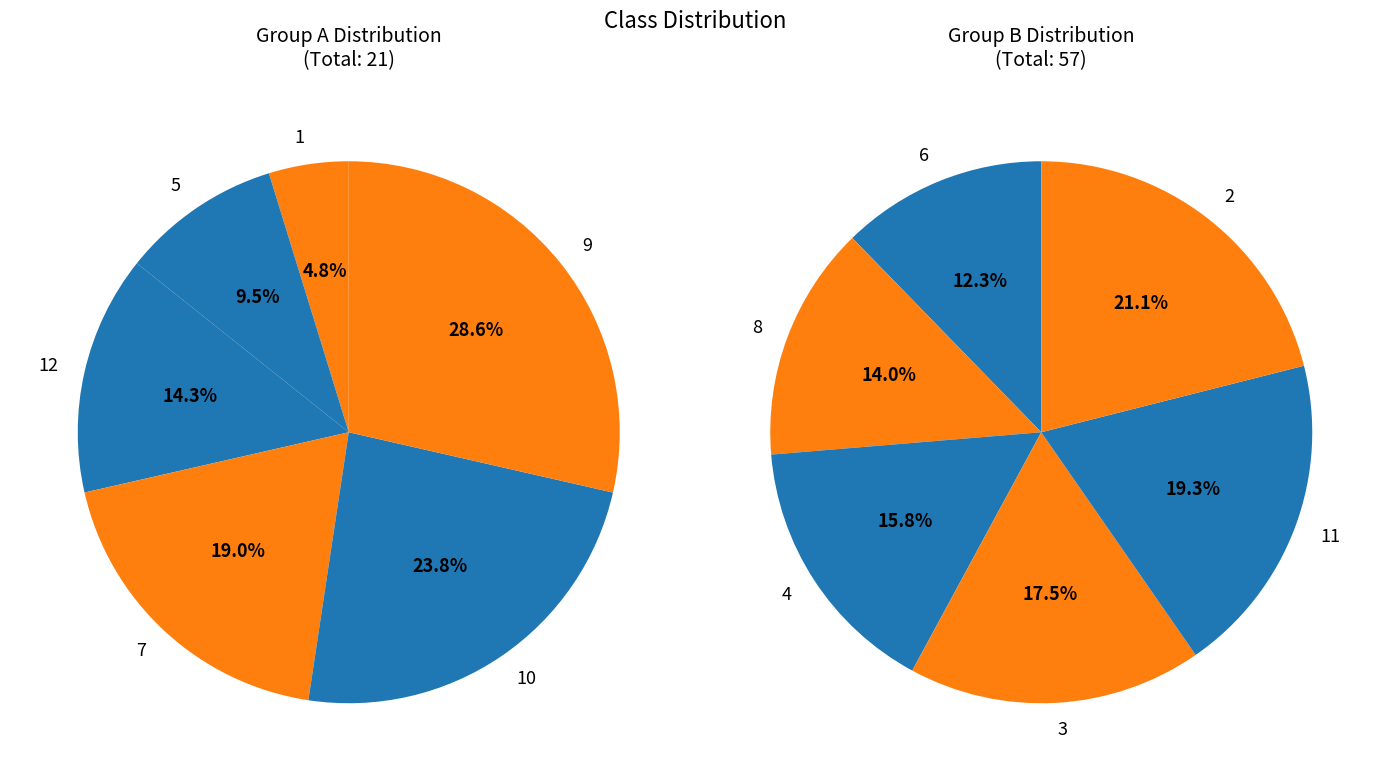

Which has a higher value, 8 or 11?

11